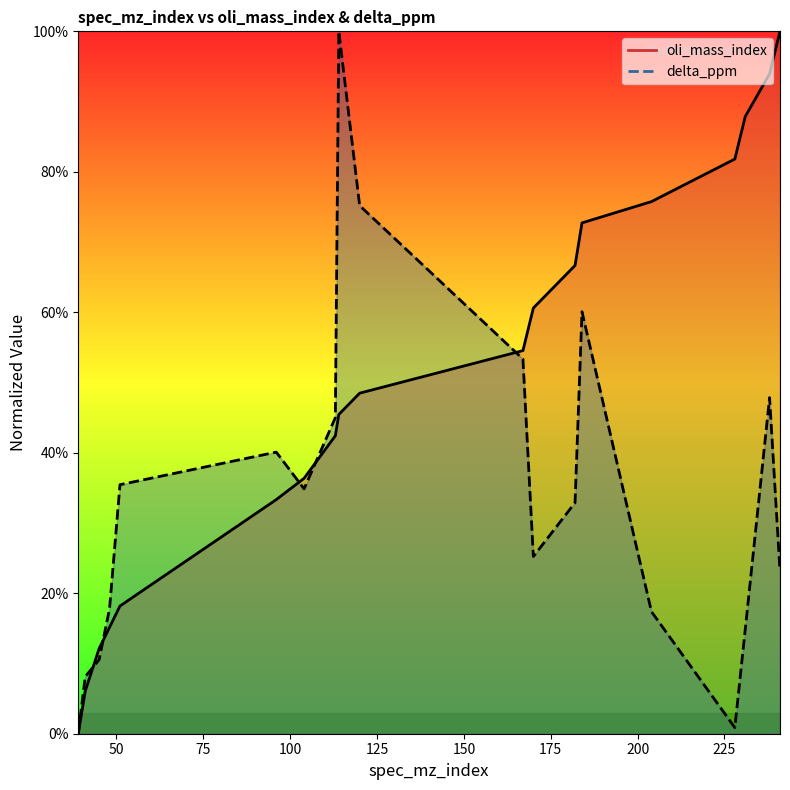

Does the chart display data point markers on the line(s)?

No